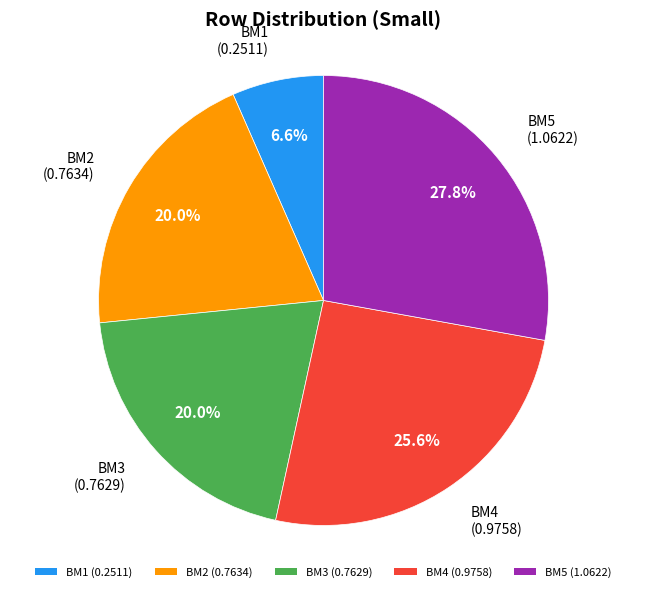

Which slice is the largest?

BM5